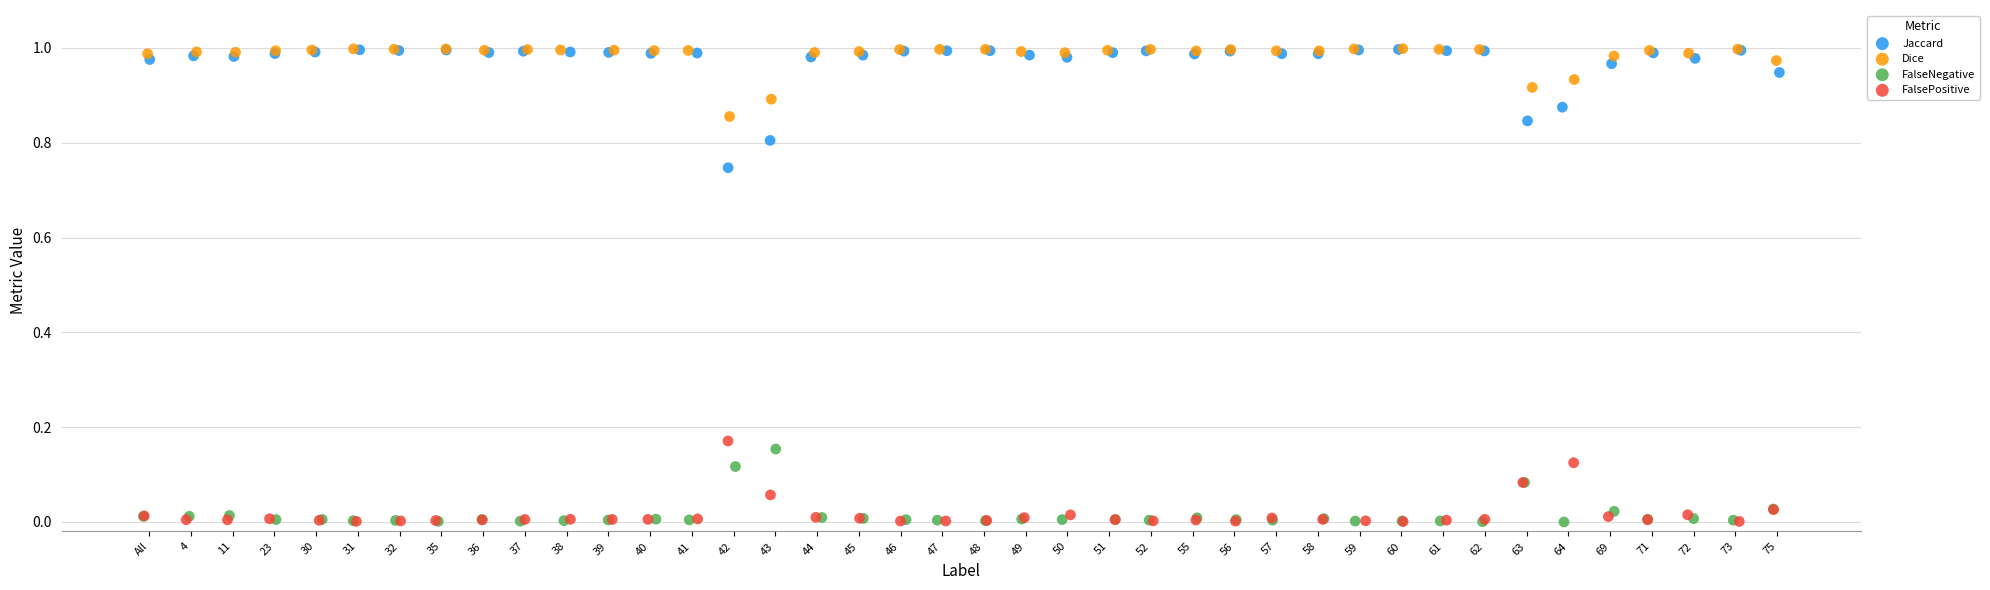

Which series has the widest spread of Y values?

Jaccard